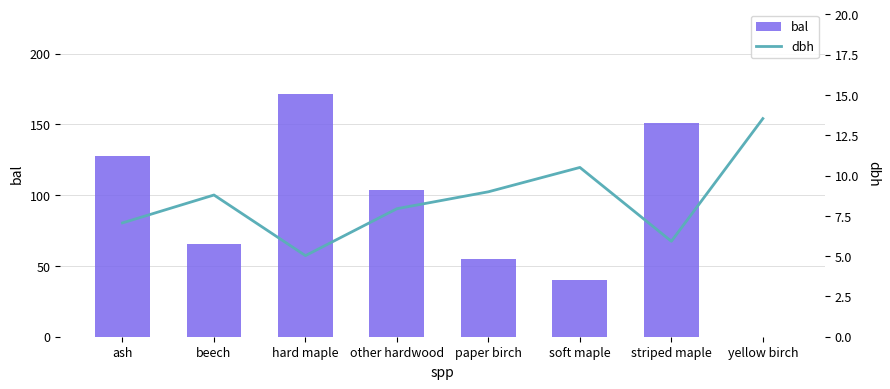

What is the difference between the bal values at other hardwood and beech?

38.2